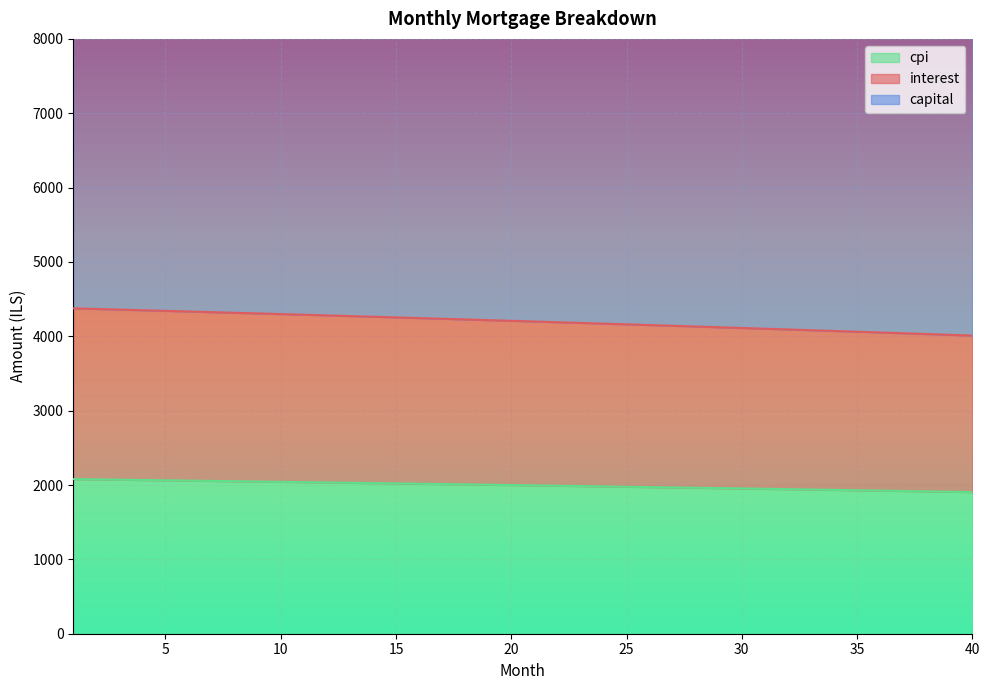

What is the highest value of the cpi series?

2079.4